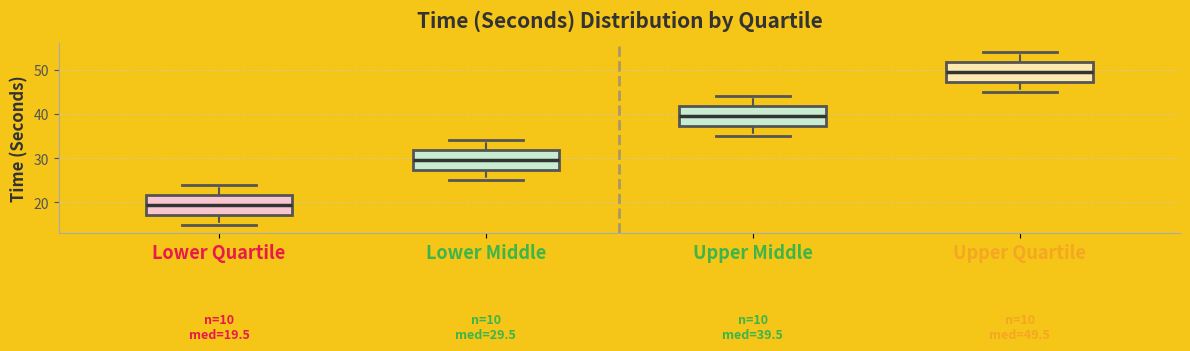

Which box has the lowest median line?

Lower Quartile